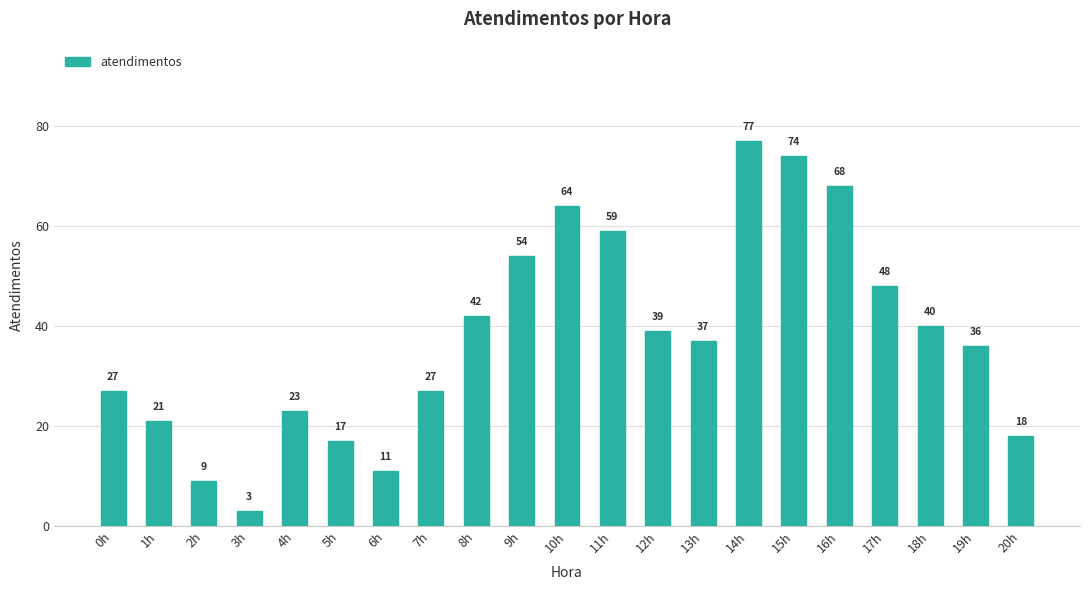

Approximately how many times larger is the value at 0h compared to 2h?

3.0